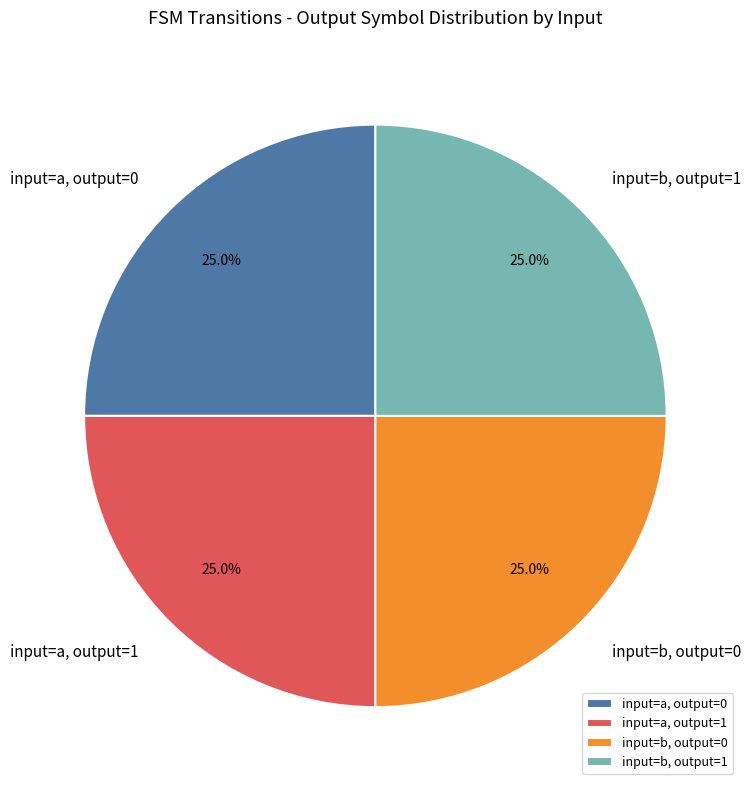

Is there any slice that represents more than half of the pie?

No